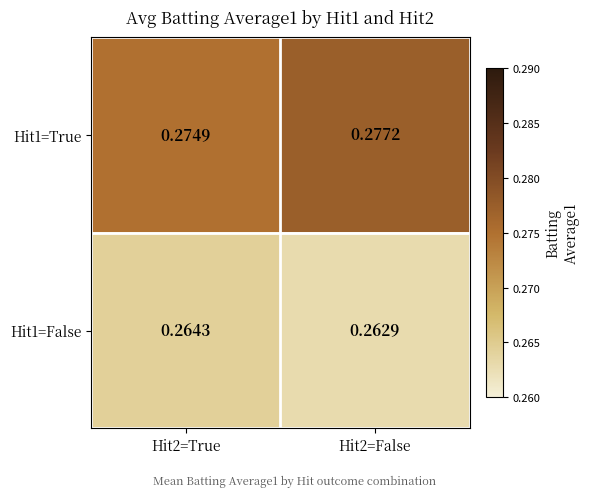

Is the value of Hit1=True at Hit2=True greater than the value of Hit1=False at Hit2=False?

Yes